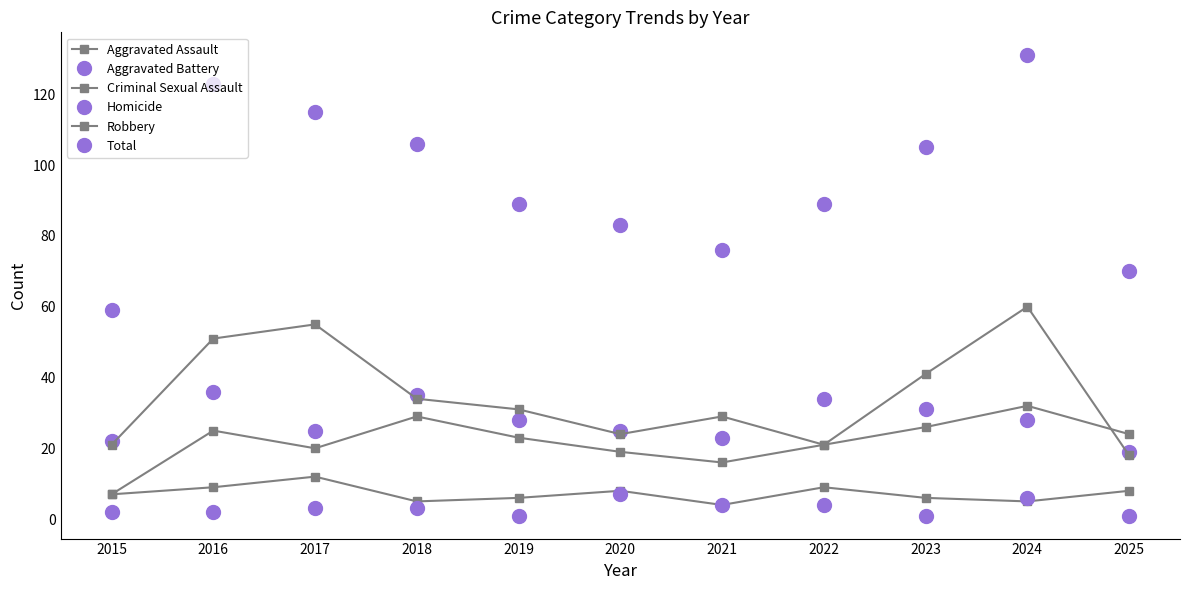

Between 2017 and 2022, which series saw the biggest shift?

Robbery